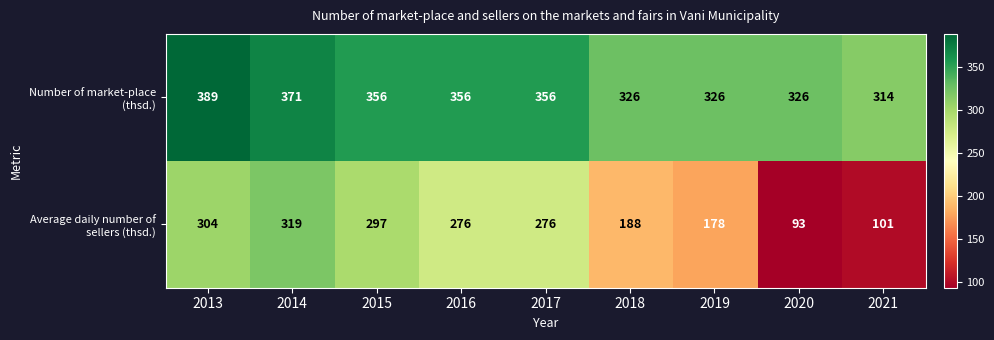

The value of Number of market-place (thsd.) at 2016 is 356. True or false?

True